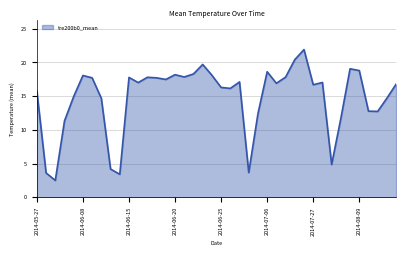

What is the minimum value shown in the chart?

2.5